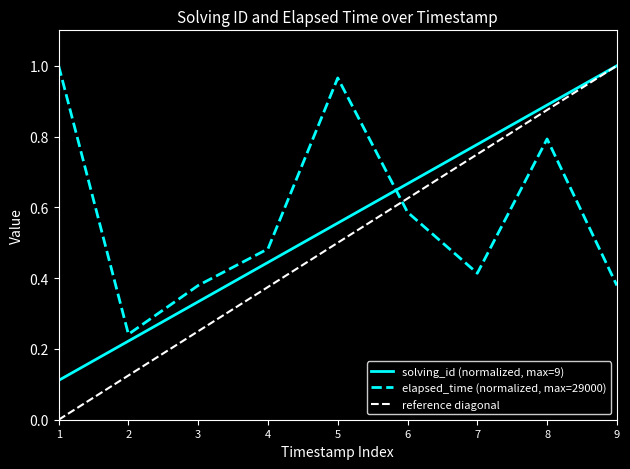

Rank the series by their average value, from highest to lowest.

elapsed_time, solving_id